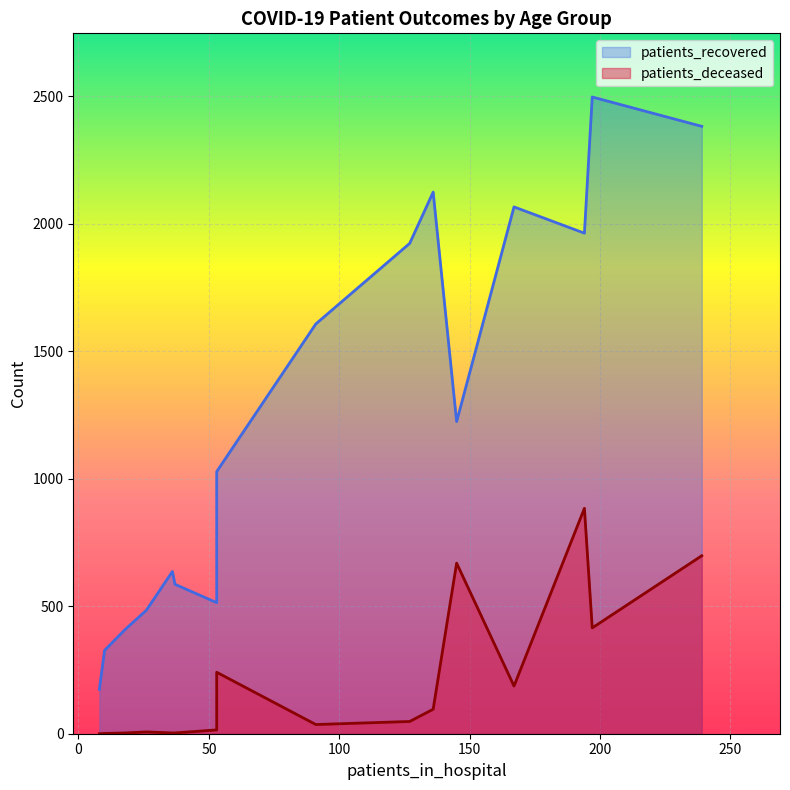

What are all the series names shown in the legend?

patients_recovered, patients_deceased